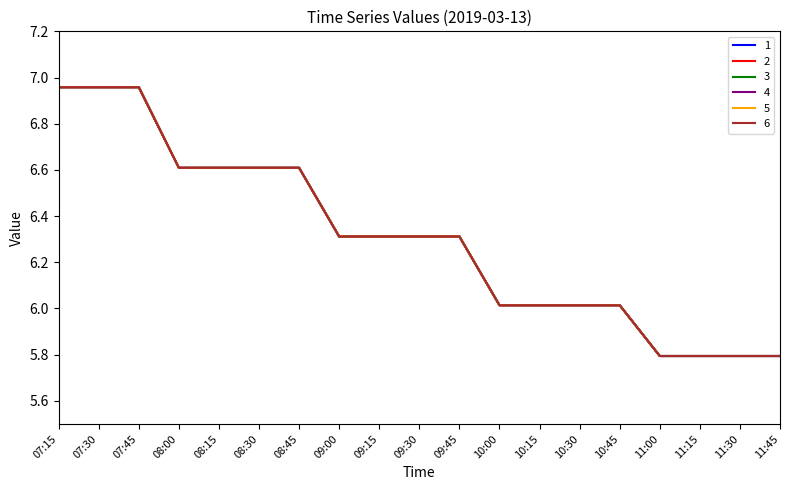

Is this an area chart (filled region under the line)?

No